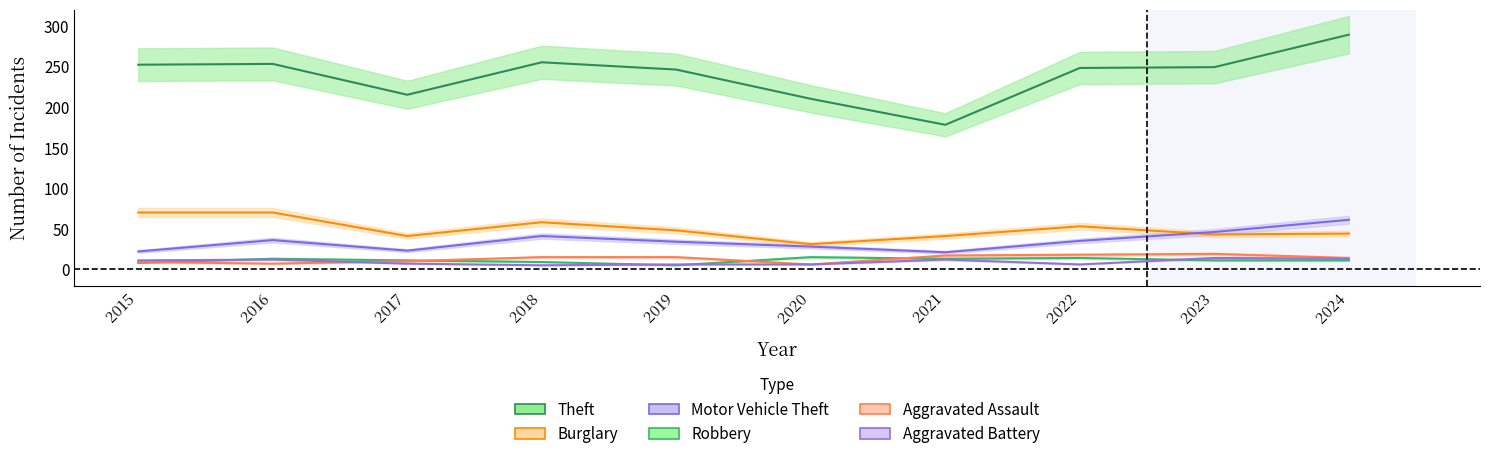

Is it true that Theft equals 178 at 2021?

True